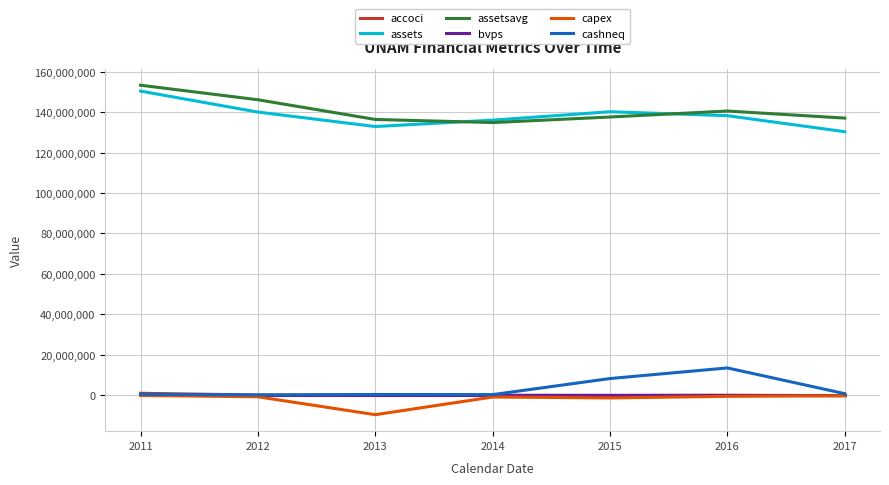

Which series has the widest spread of values?

assets